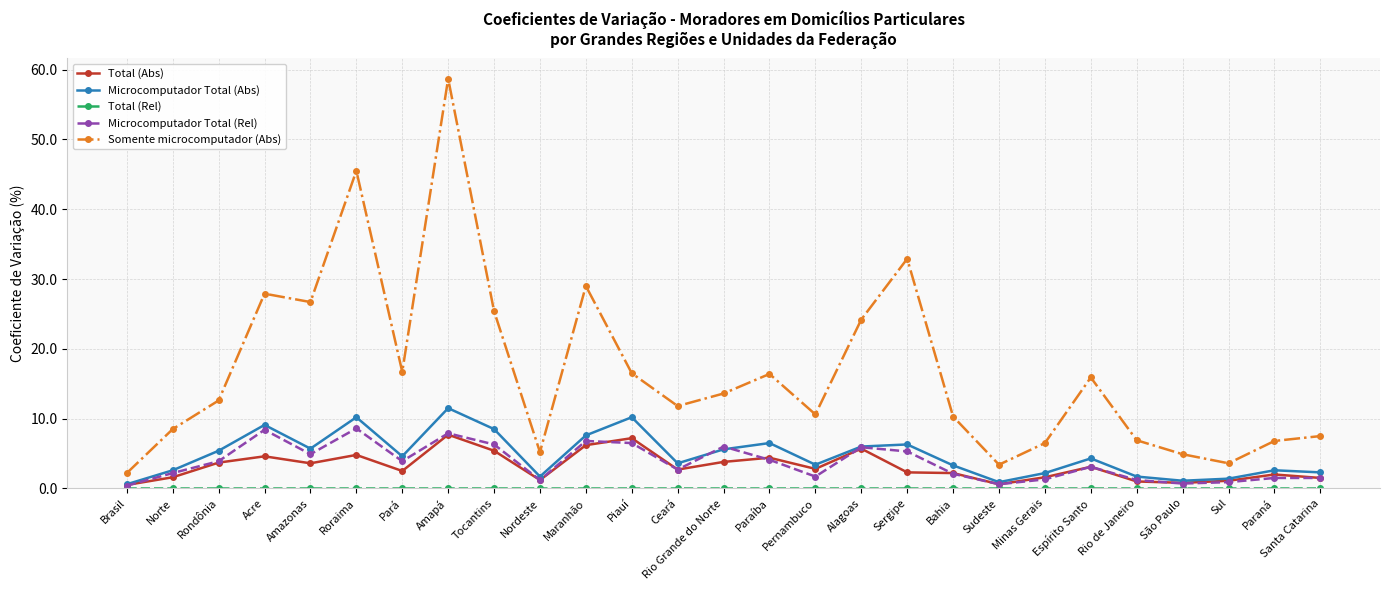

What is the maximum value shown in the chart?

58.7